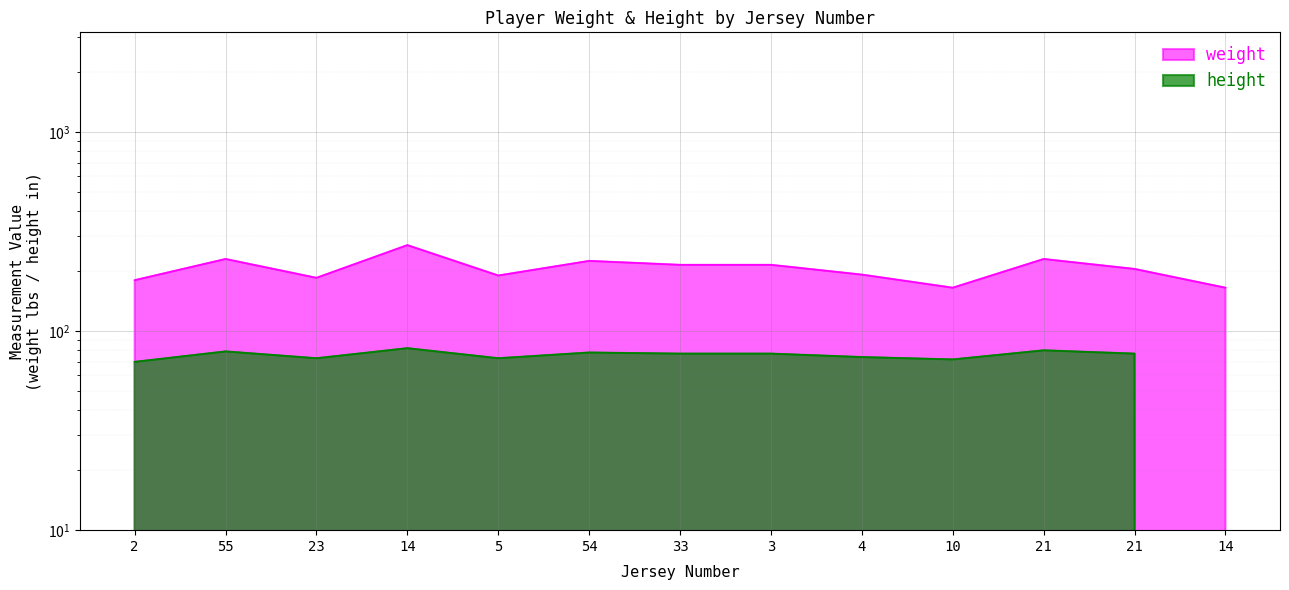

True or false: height and weight intersect in this chart.

False